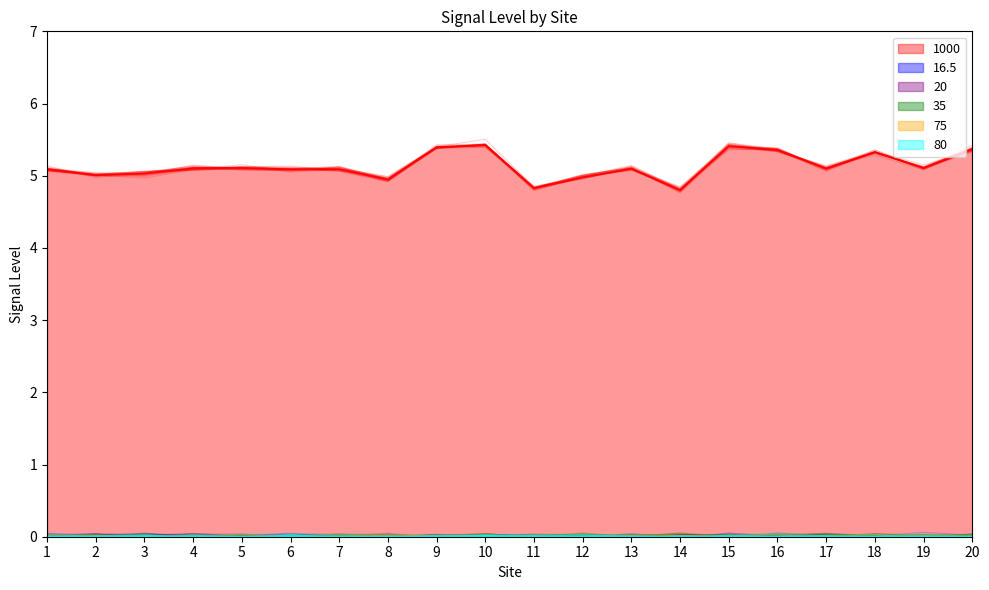

True or false: 75 has more than 1 interior local peaks.

False